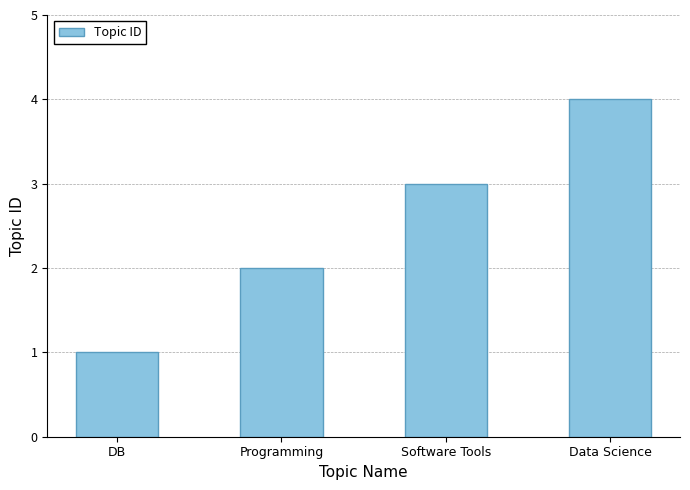

What is the change in value from DB to Software Tools?

+2